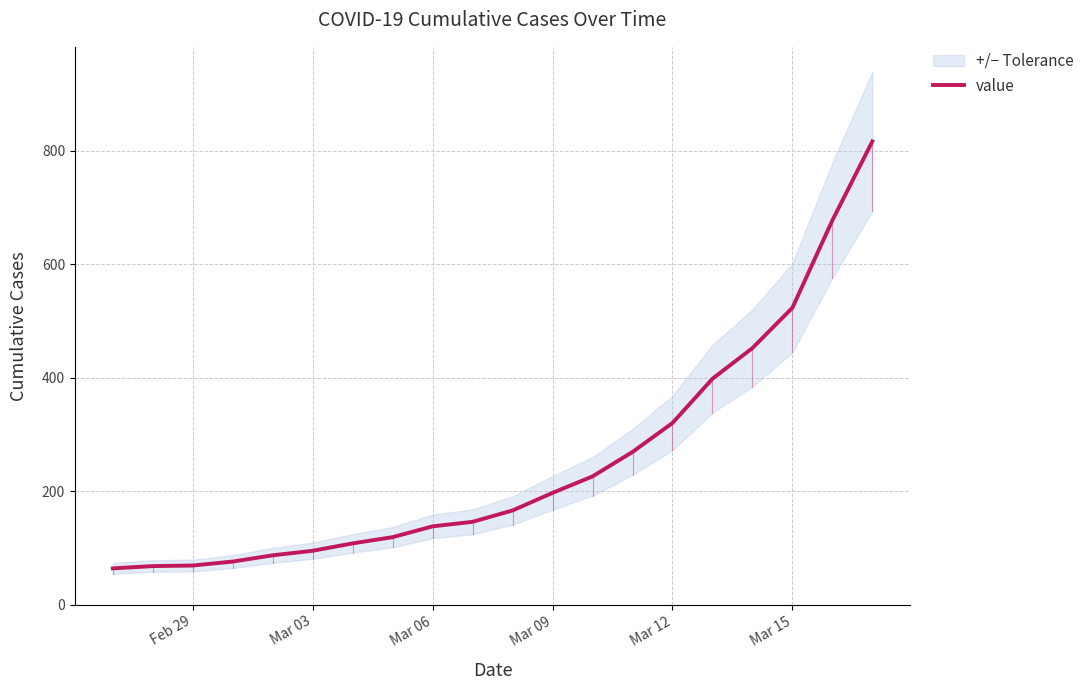

What is the minimum value shown in the chart?

64